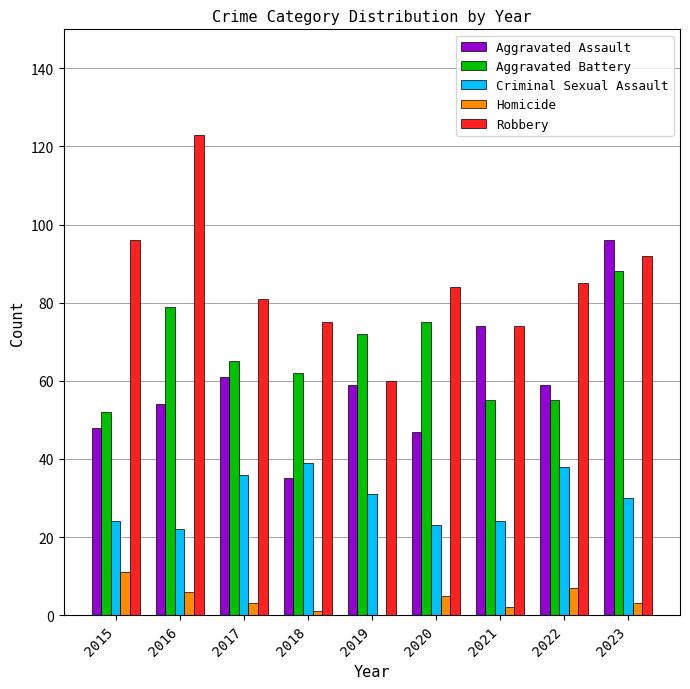

Between 2015 and 2023, which series saw the biggest shift?

Aggravated Assault